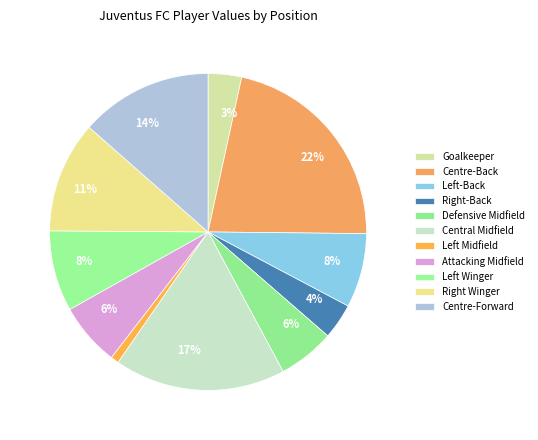

Count the number of slices in the pie.

11